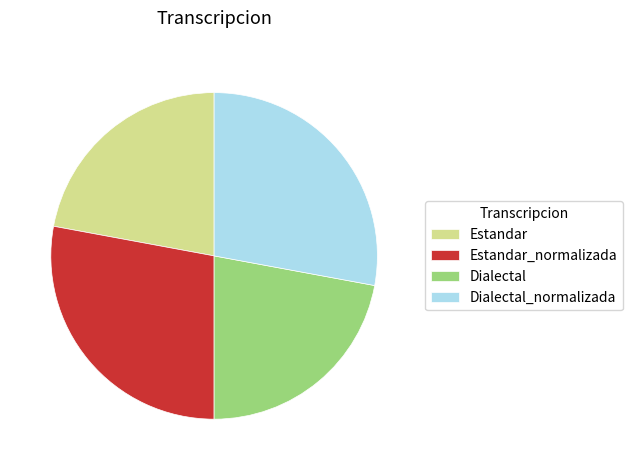

Is the sum of Estandar_normalizada and Dialectal_normalizada greater than half?

Yes